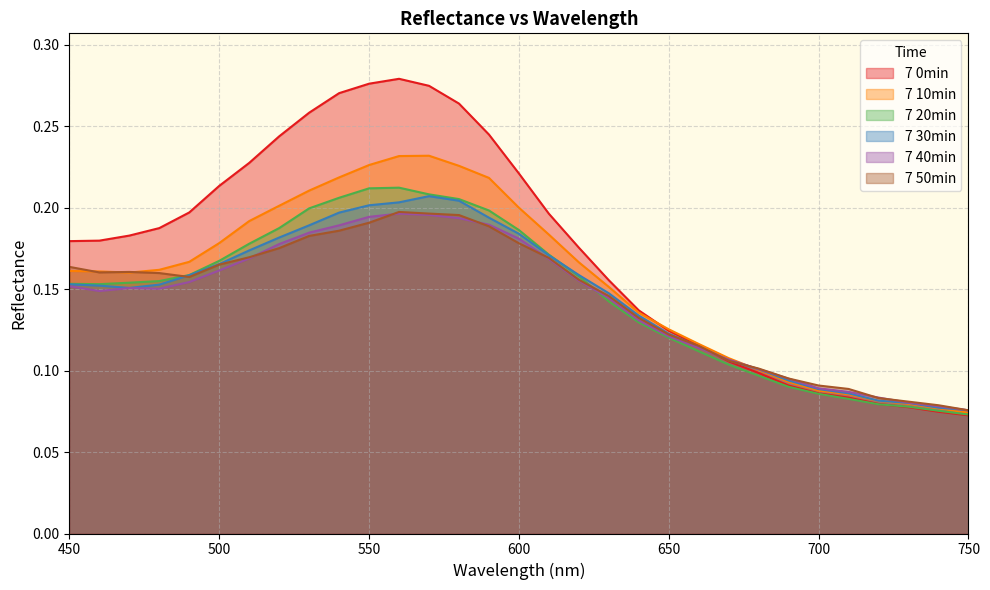

Where do 7 50min and 7 20min first cross each other?

480 and 490